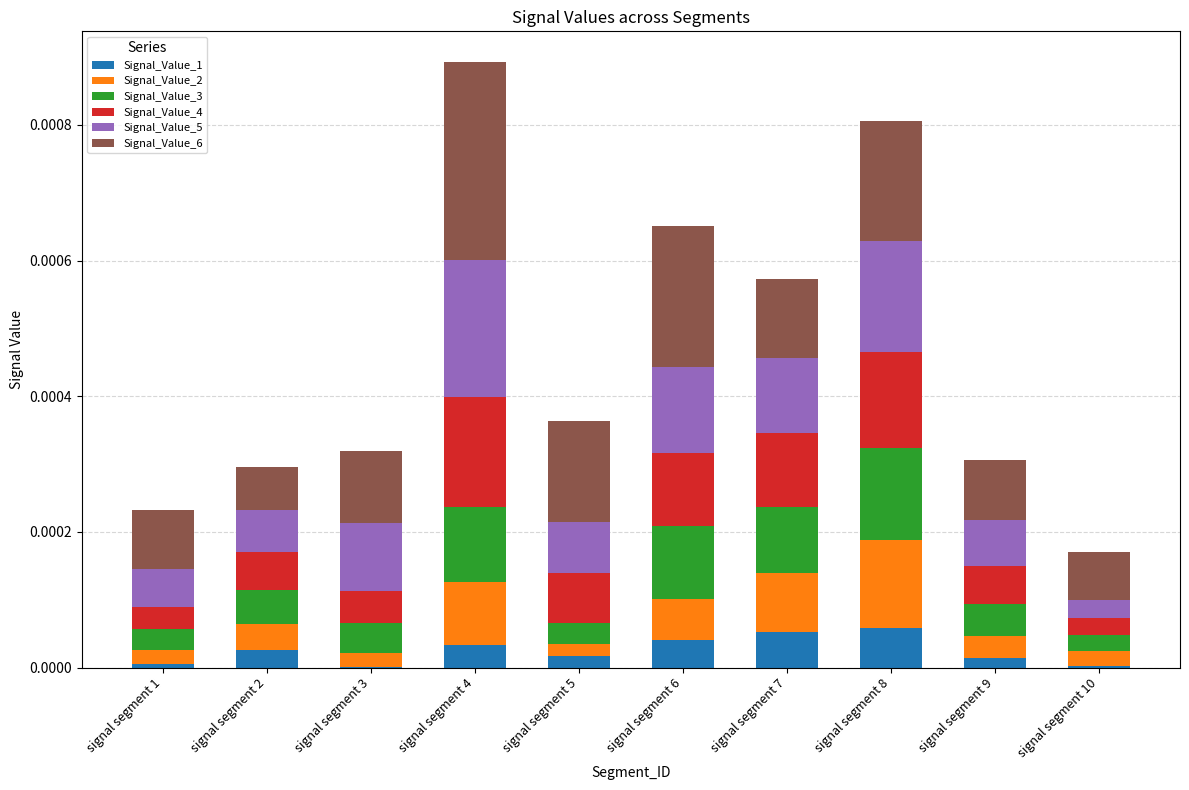

Is it true that Signal_Value_1 equals 0.0 at signal segment 6?

True